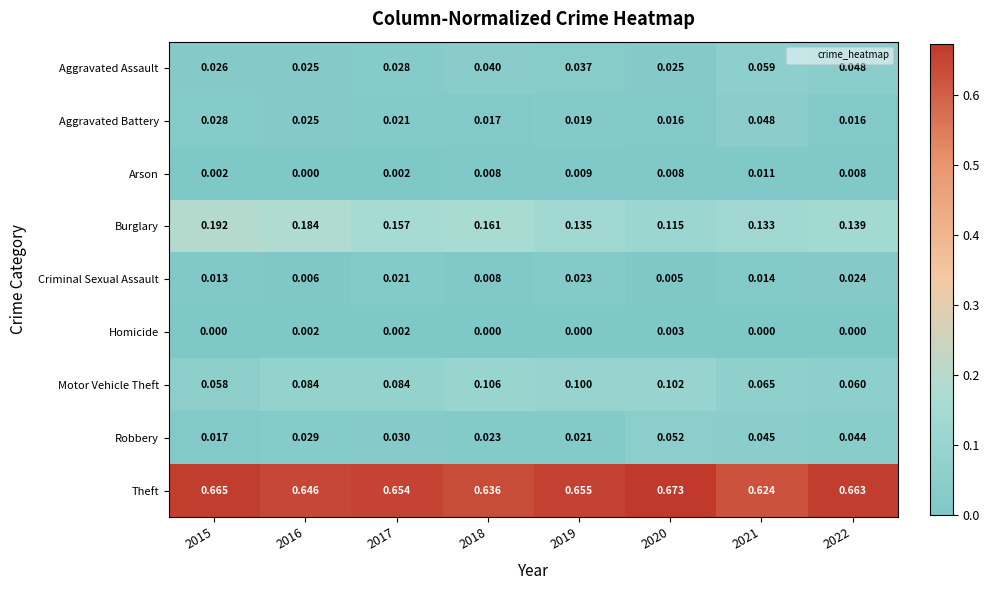

Which series has the largest range (max minus min)?

Burglary